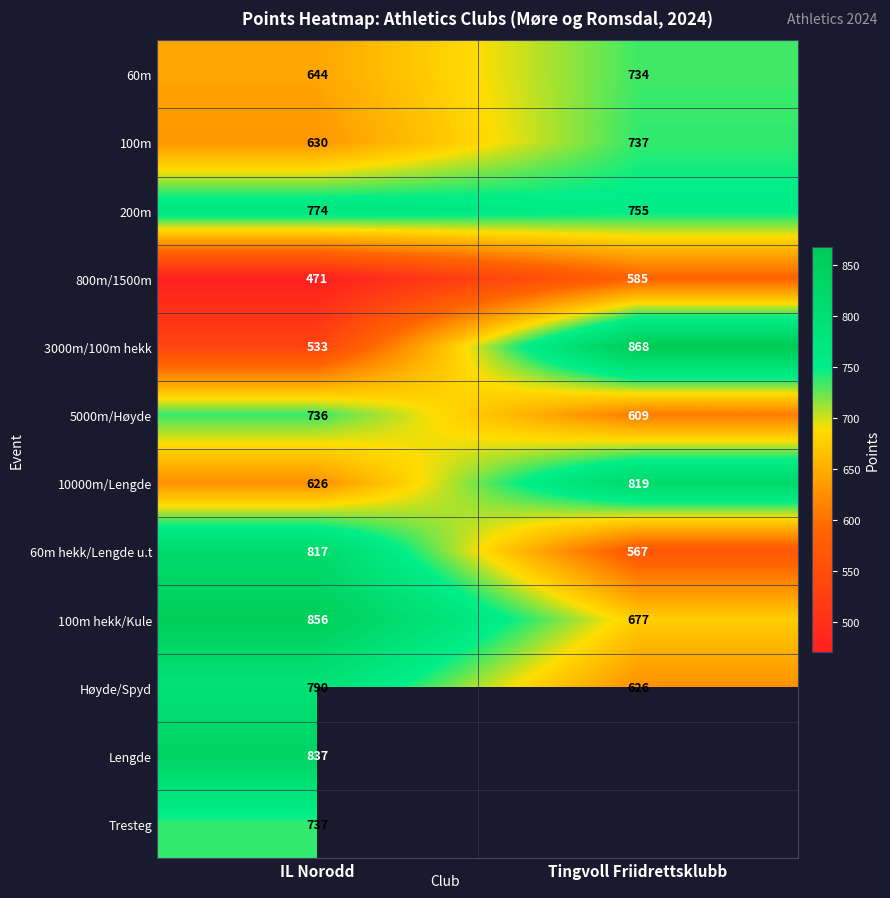

What is the difference between the maximum and minimum values in the 10000m/Lengde series?

193